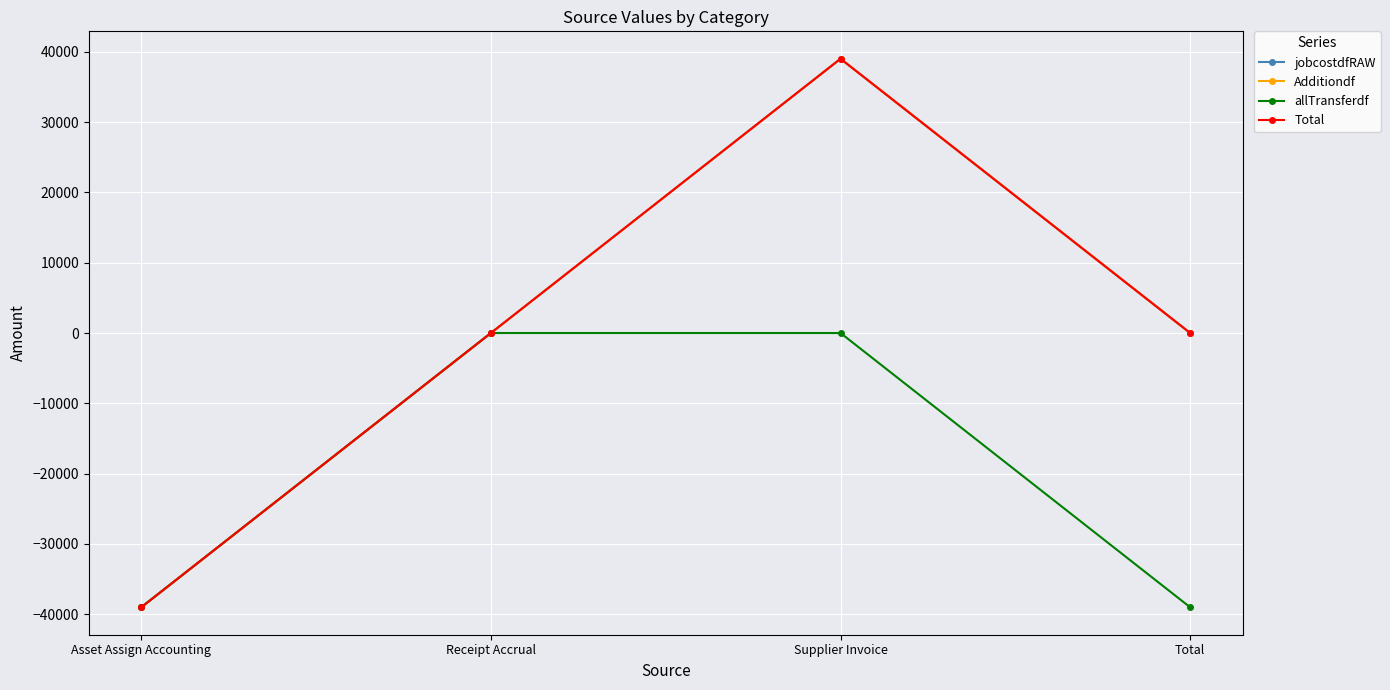

What is the difference between the maximum and minimum values in the Total series?

78005.3